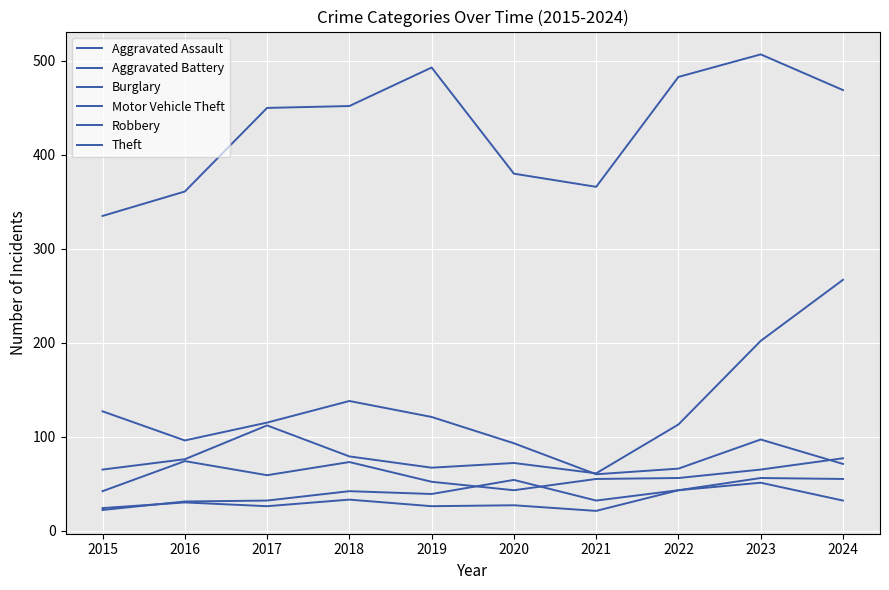

Is this an area chart (filled region under the line)?

No